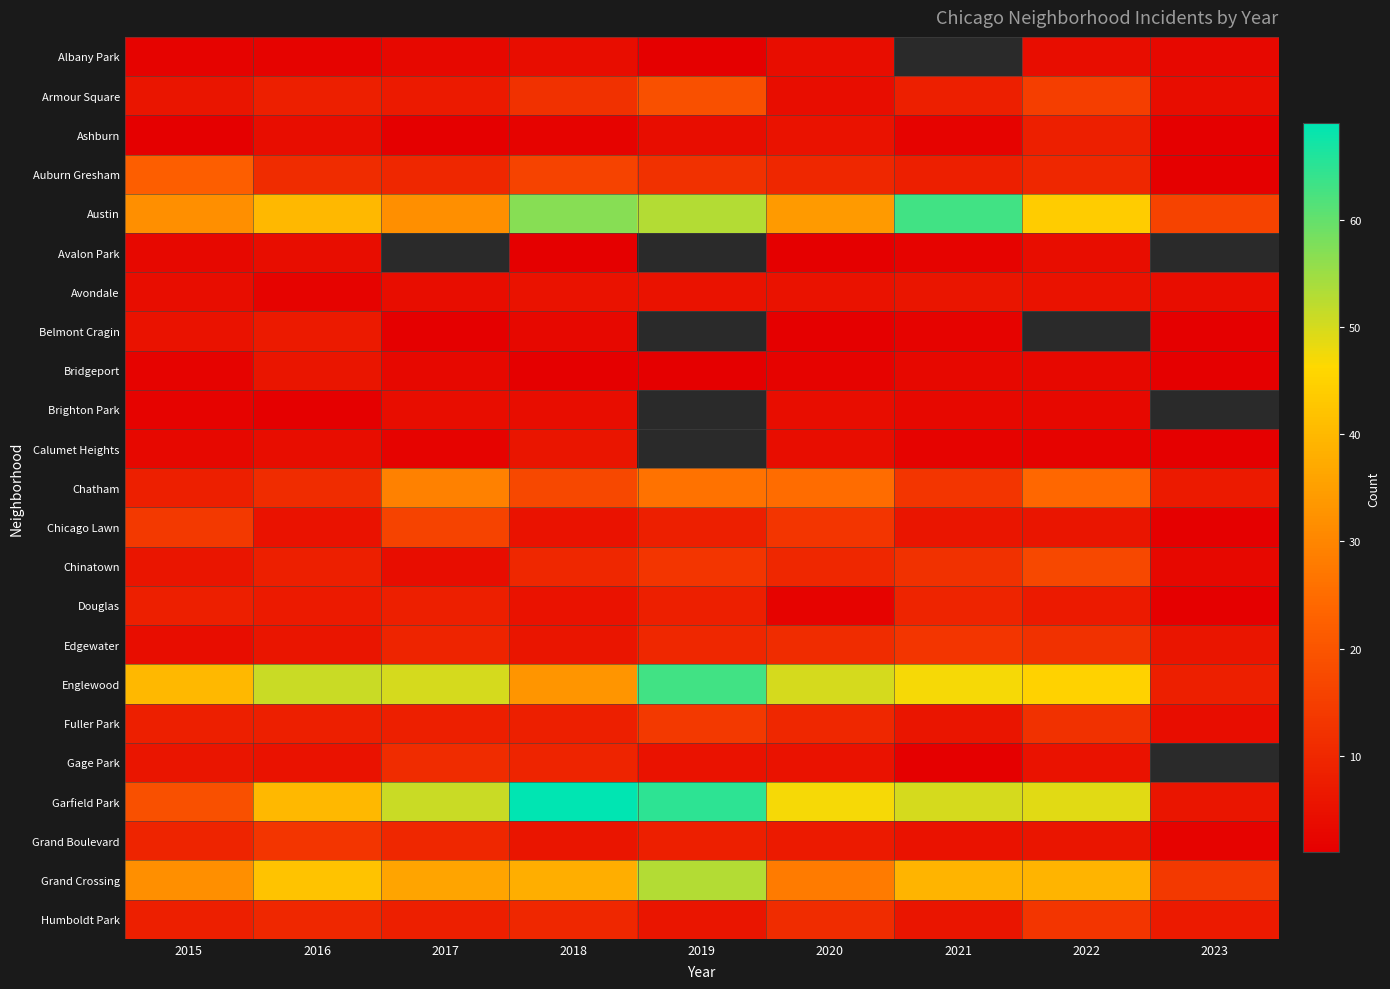

How many distinct data groups are displayed?

23